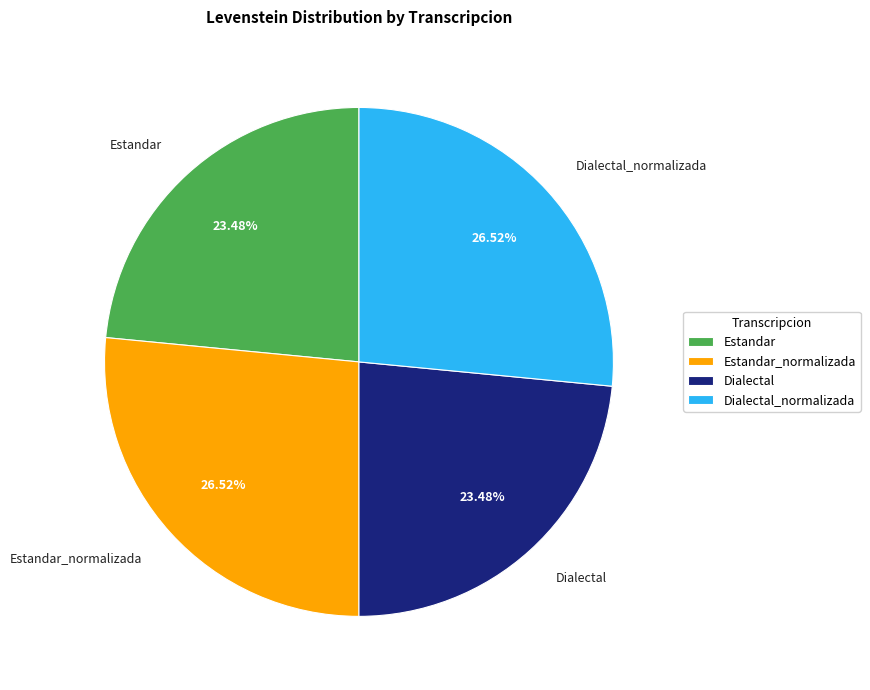

Is it true that Dialectal is 23% of the pie?

True